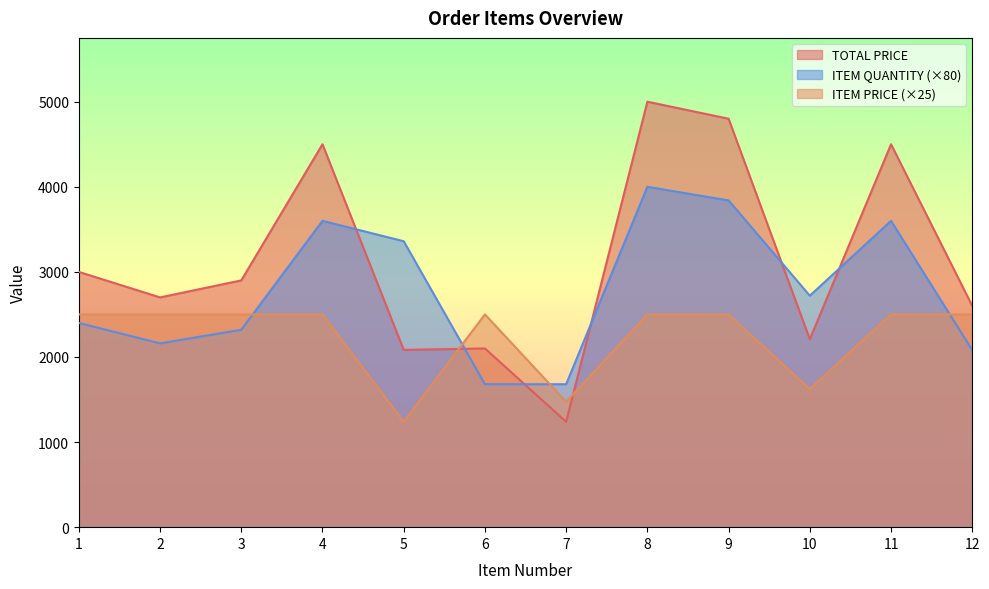

What is the sum of all TOTAL PRICE values?

37629.8